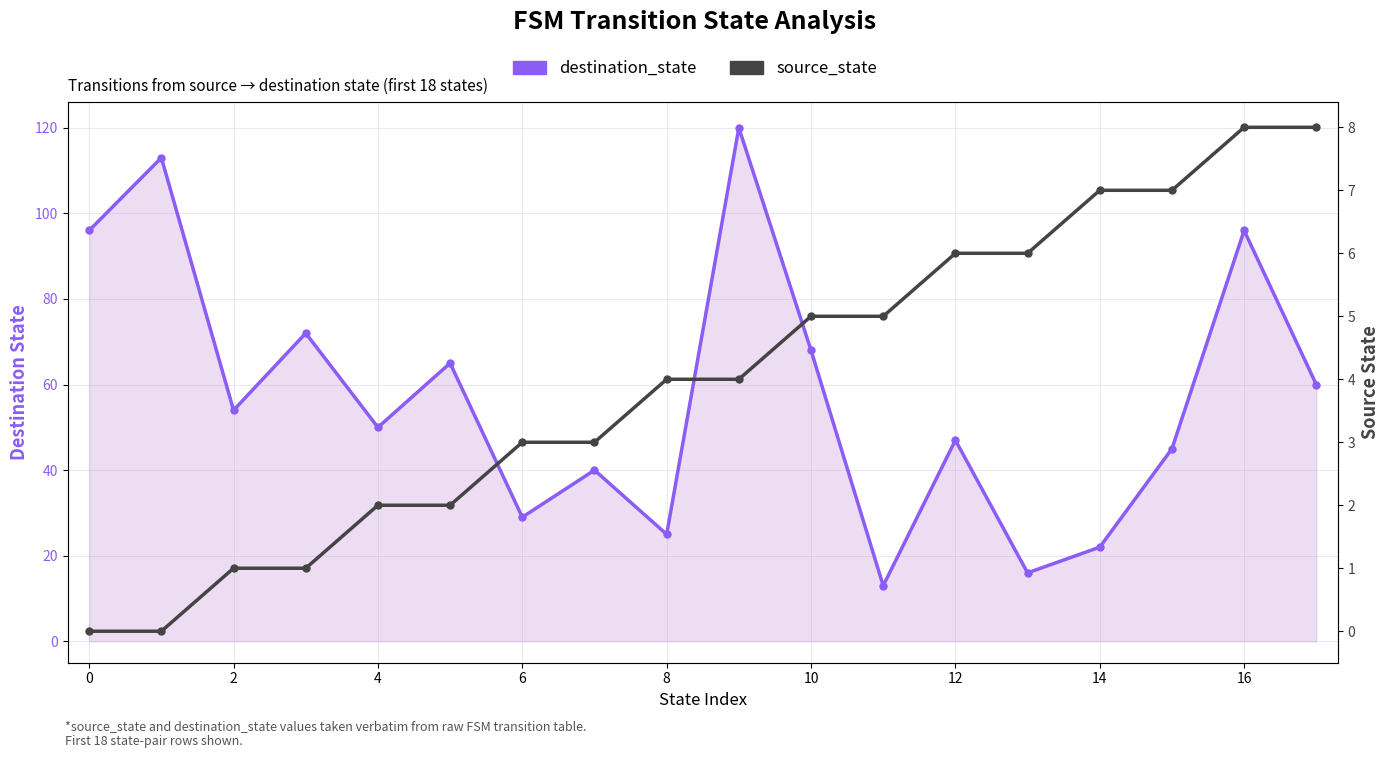

What is the sum of the destination_state values at 15 and 12?

92